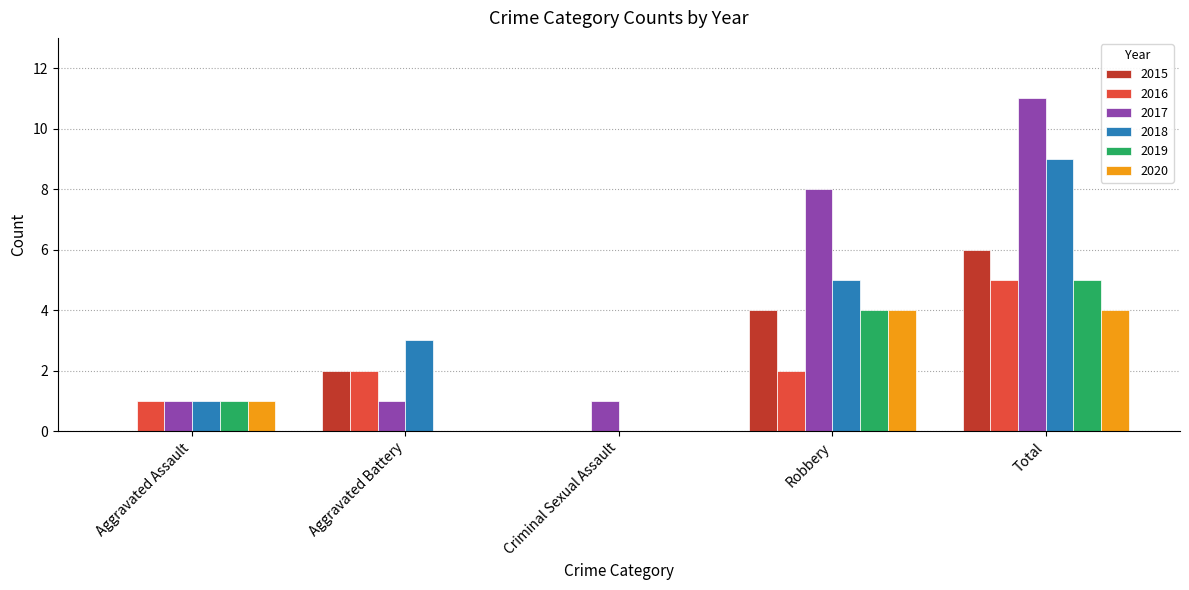

At which category does the chart reach its peak across all series?

Total